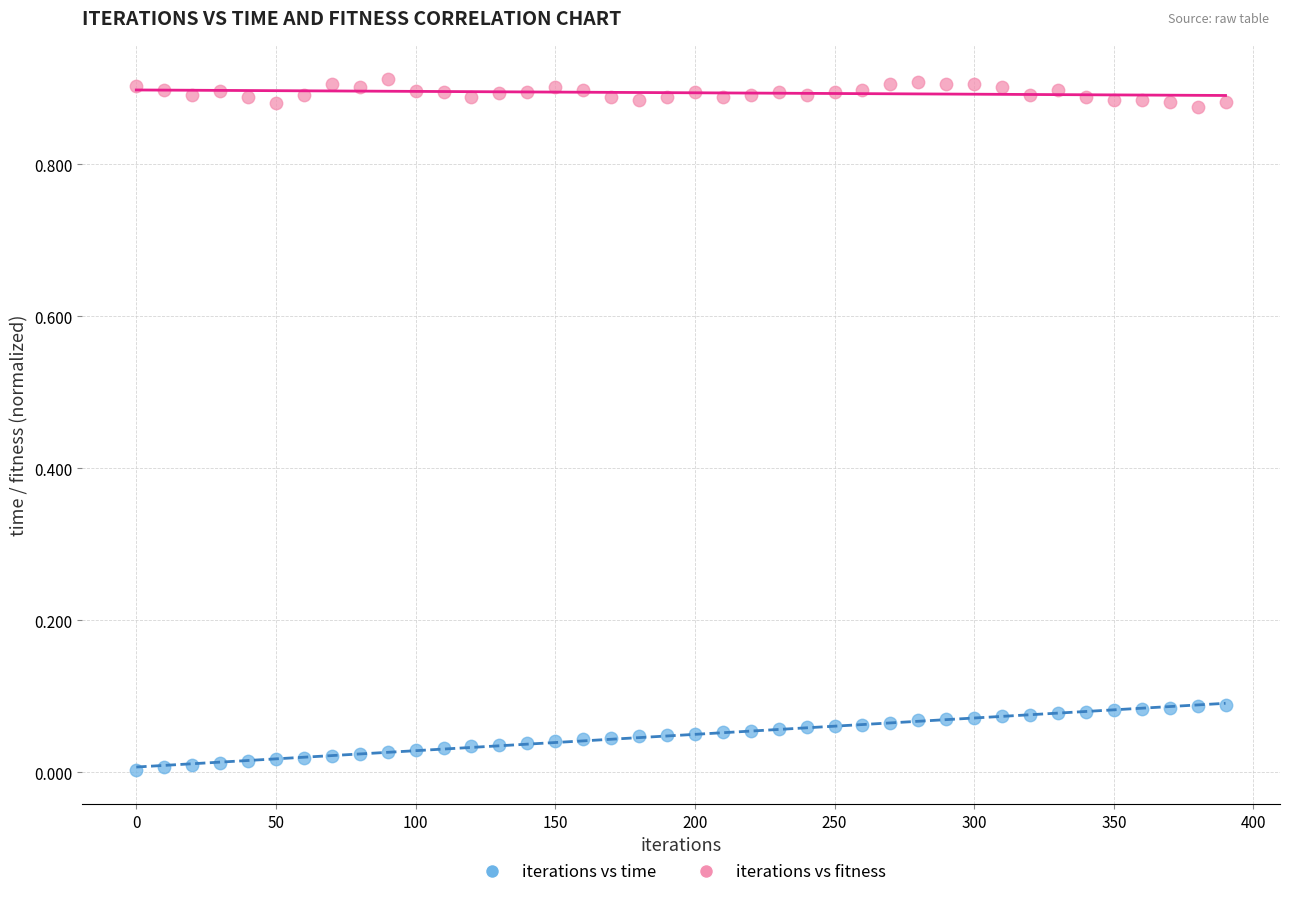

Across all data points, what is the range of X values (max minus min)?

390.0